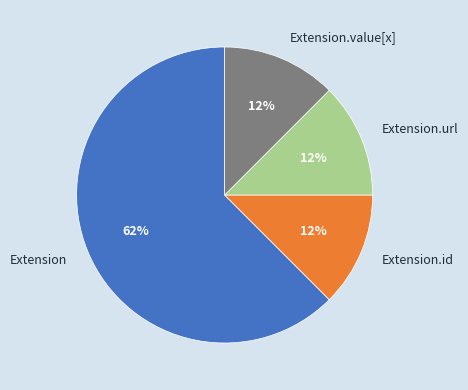

Approximately how many times larger is the value at Extension.url compared to Extension.value[x]?

1.0